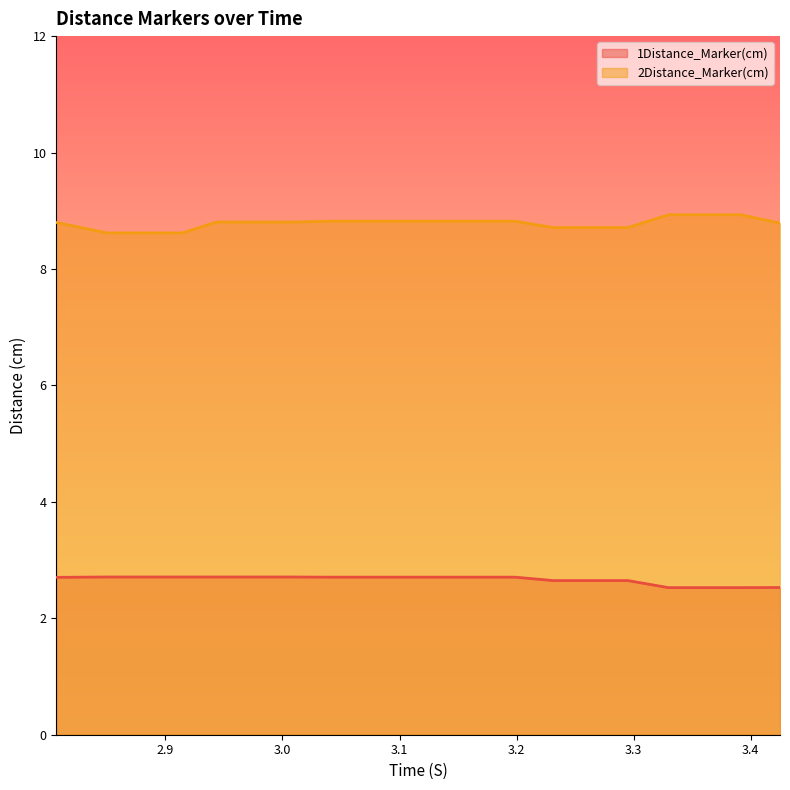

What is the label of the 2nd point from the left?

2.850193500518799